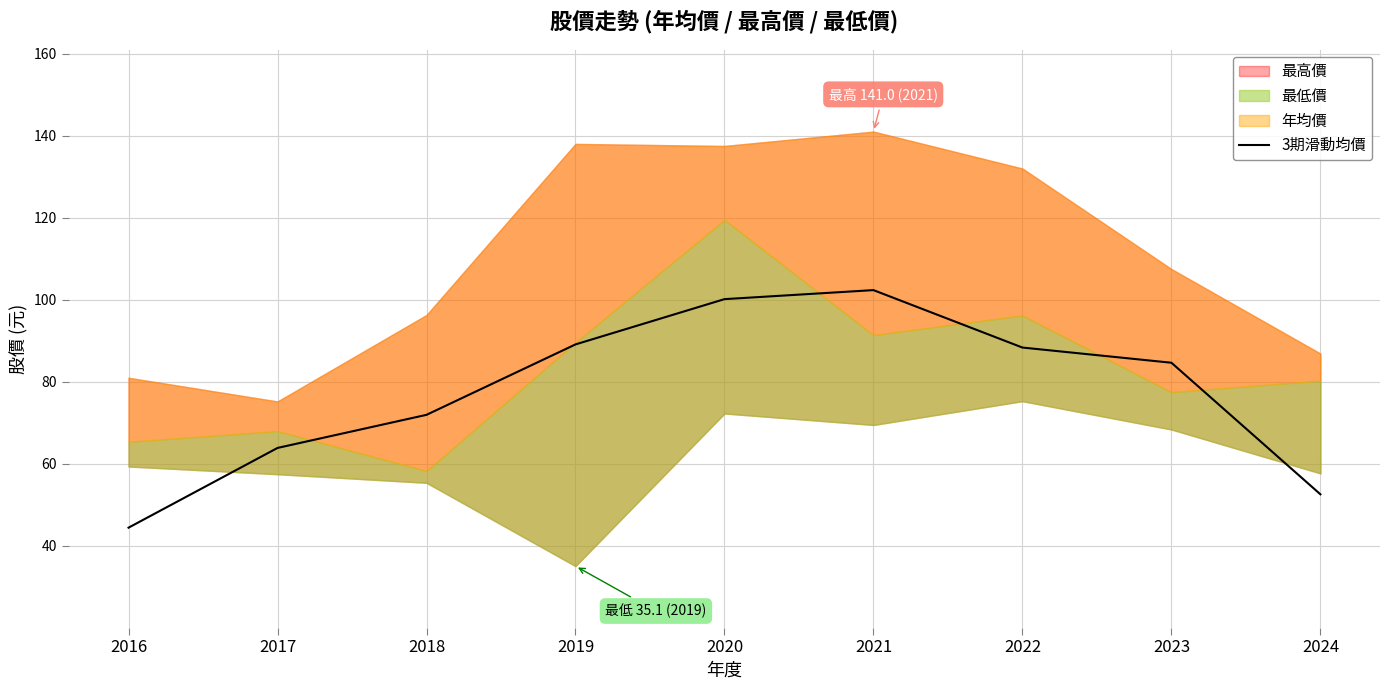

The chart shows a value of 100.2 at 2020. True or false?

True